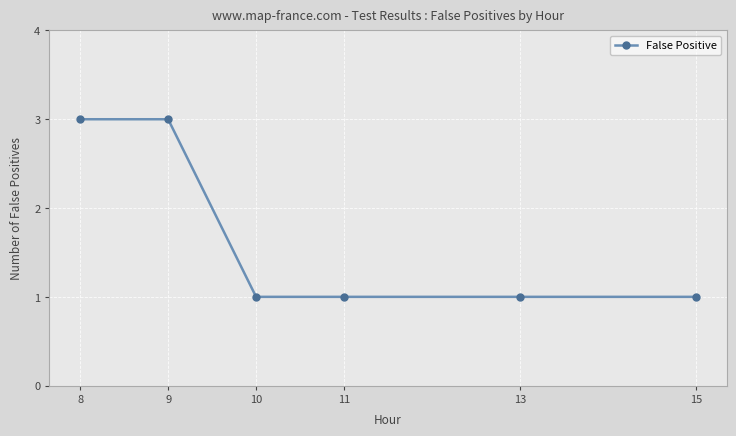

What is the maximum value shown in the chart?

3